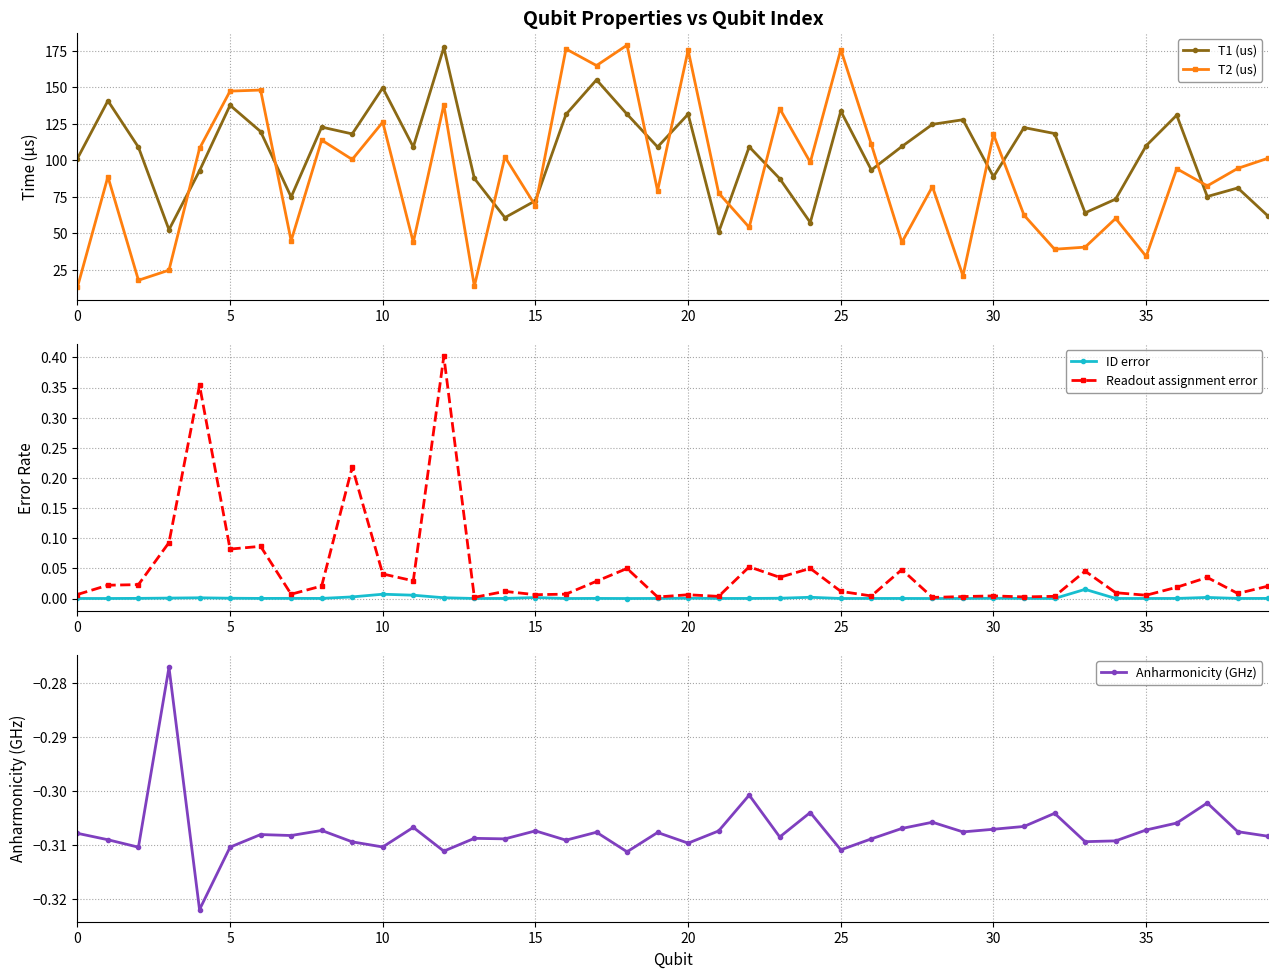

How many lines are shown in the chart?

5